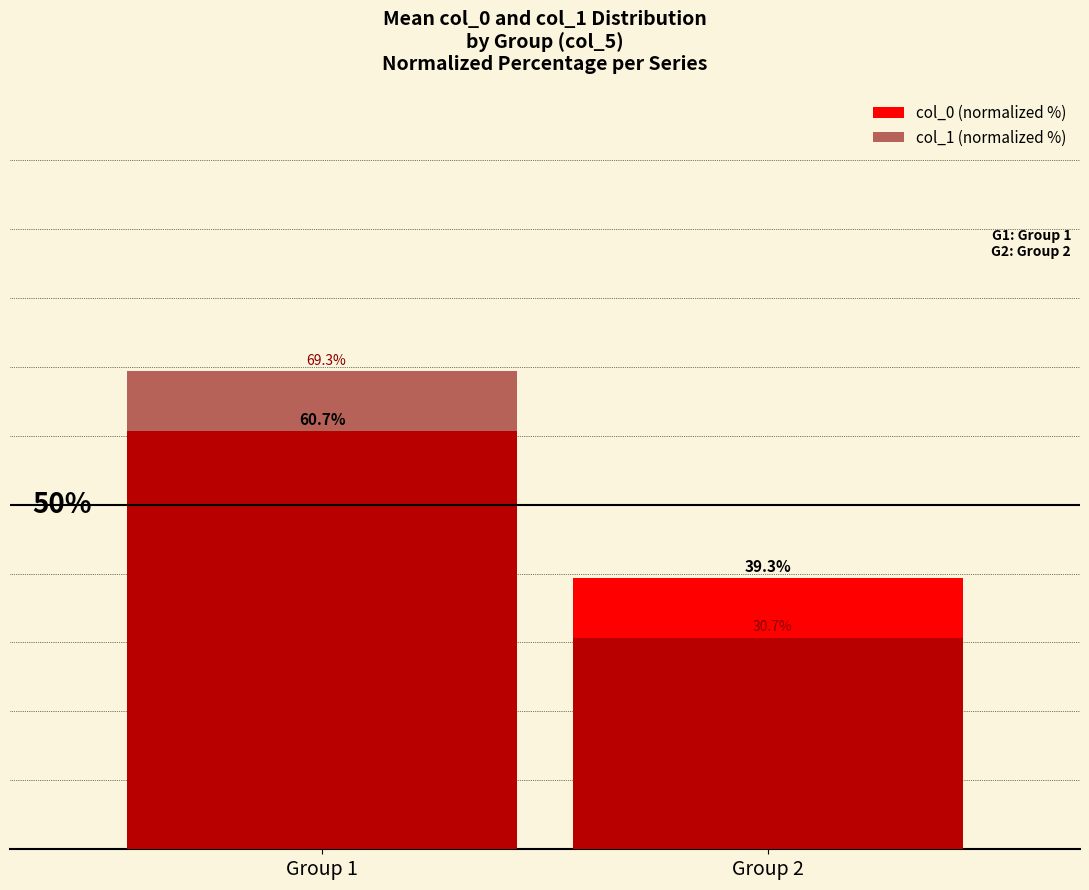

What is the value of the col_1 (normalized %) bar at the 2nd from the left?

30.7